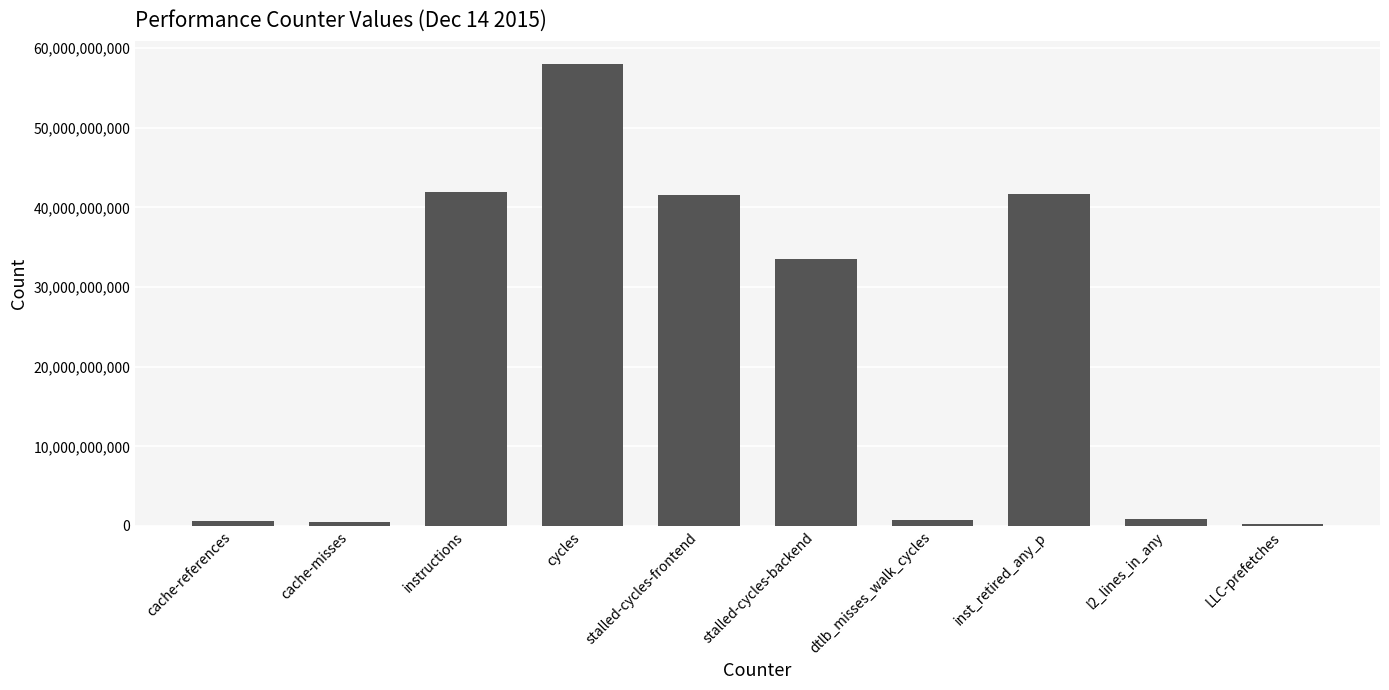

True or false: the data shows 805982038 at dtlb_misses_walk_cycles.

True